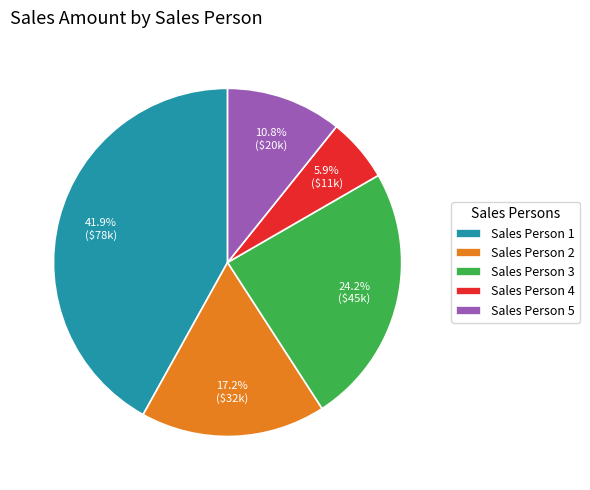

How many slices are in this pie chart?

5